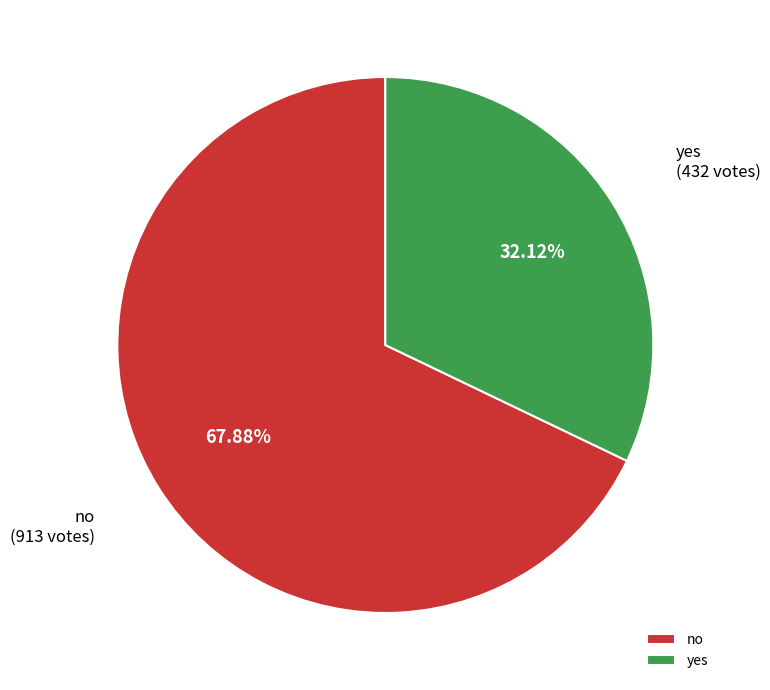

What percentage is the no slice, to the nearest percent?

68%